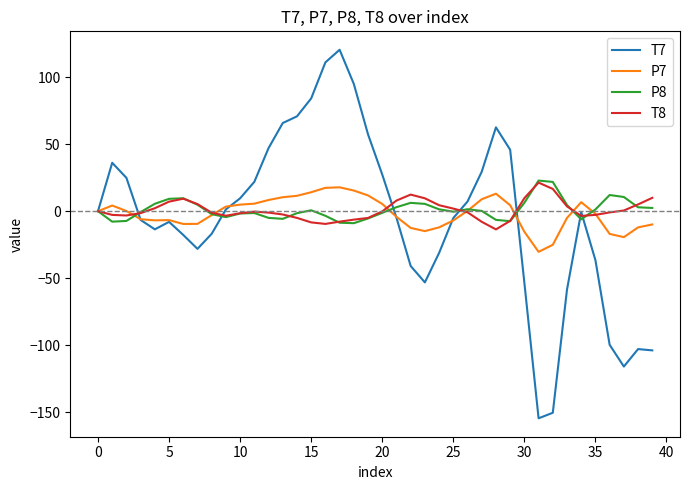

What is the smallest value displayed?

-154.5